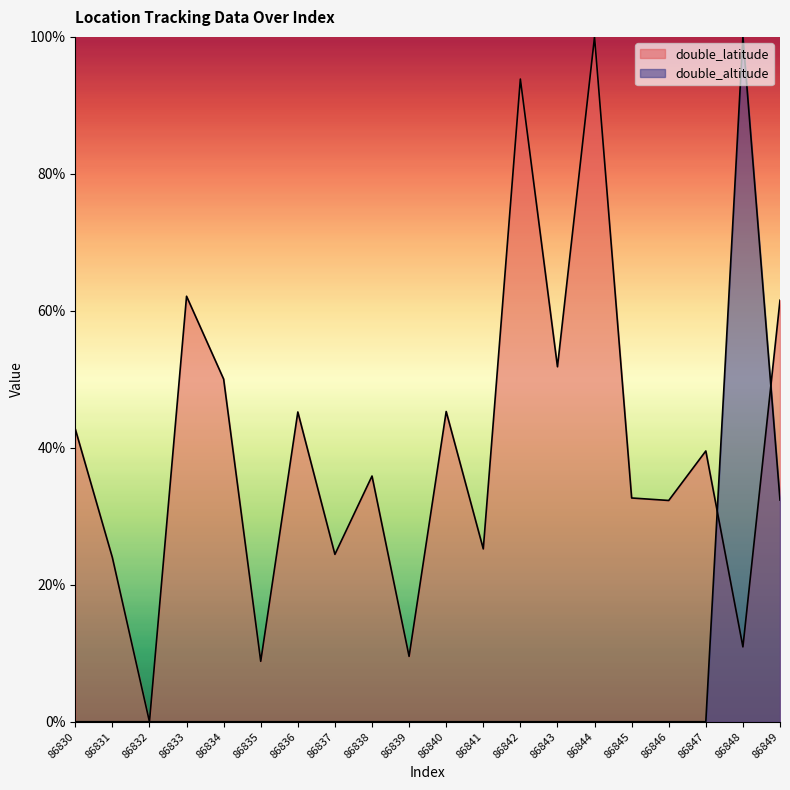

What is the sum of the double_altitude values at 86849 and 86833?

32.4